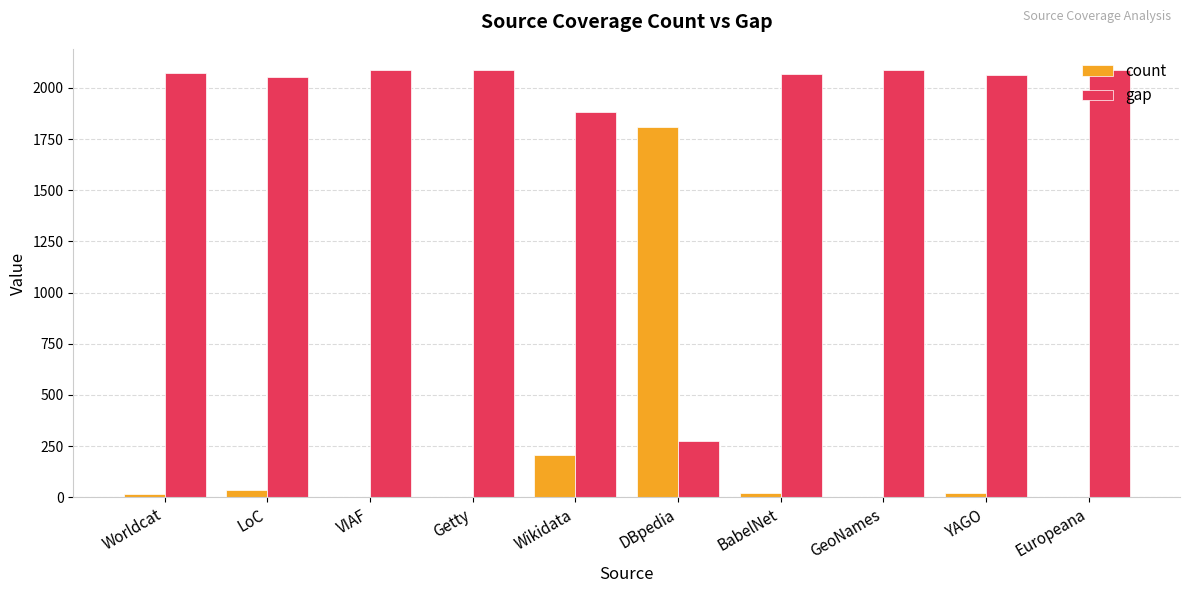

True or false: gap has a value of 1065 at LoC.

False